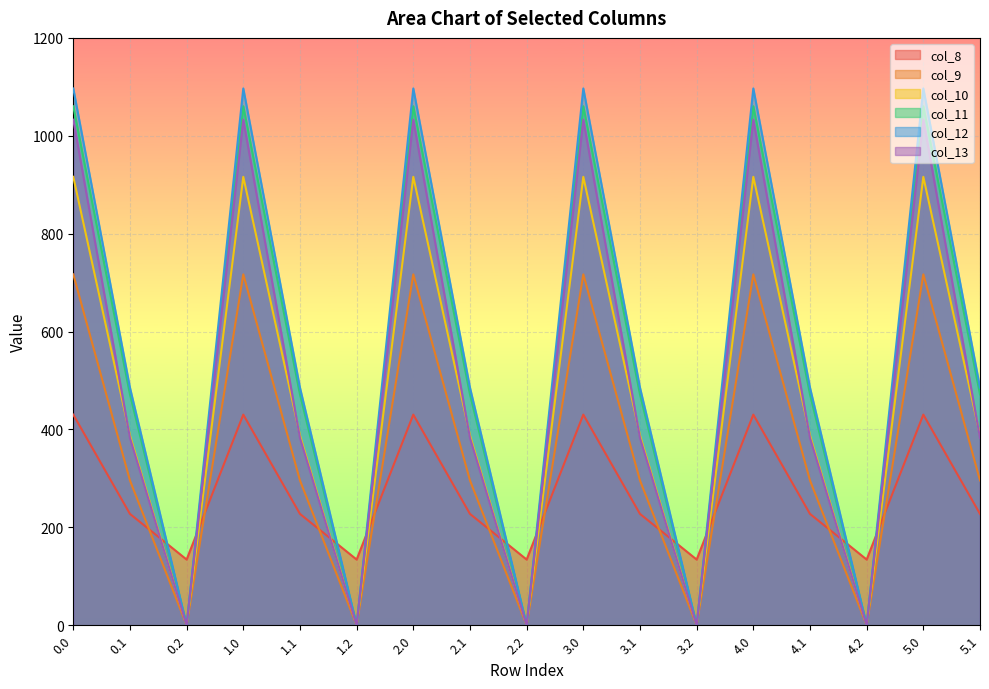

What is the difference between the second highest and minimum values in the col_10 series?

916.2